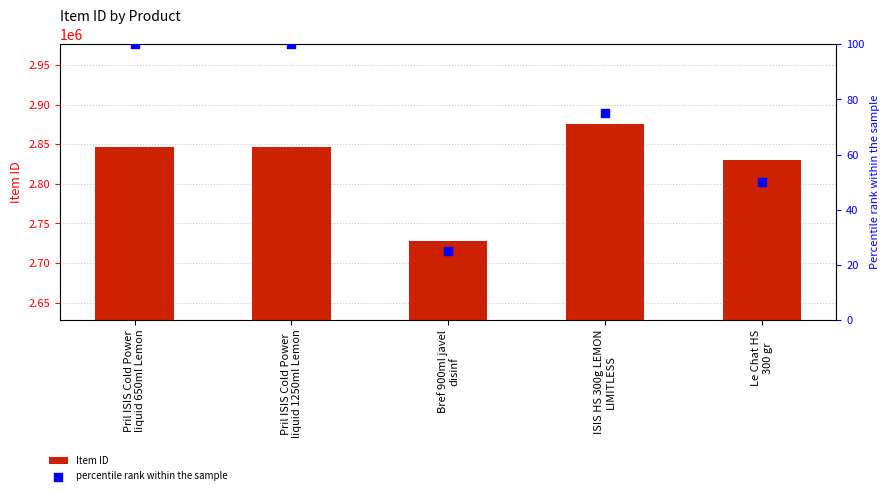

What is the total value across all series at ISIS HS 300g LEMON
LIMITLESS?

2875966